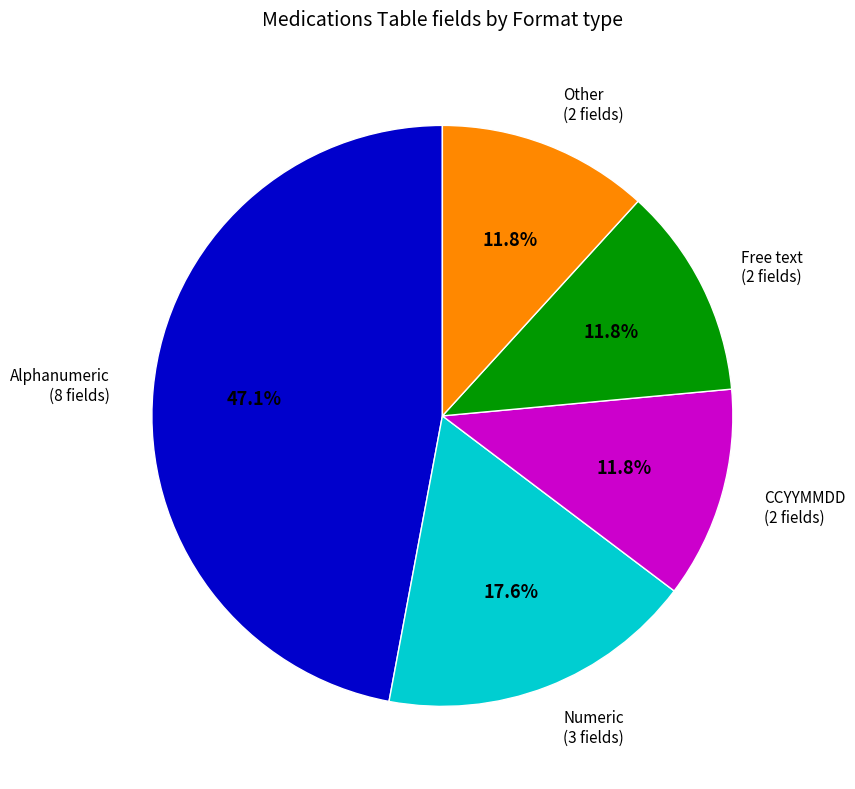

Is there a majority slice in this chart?

No